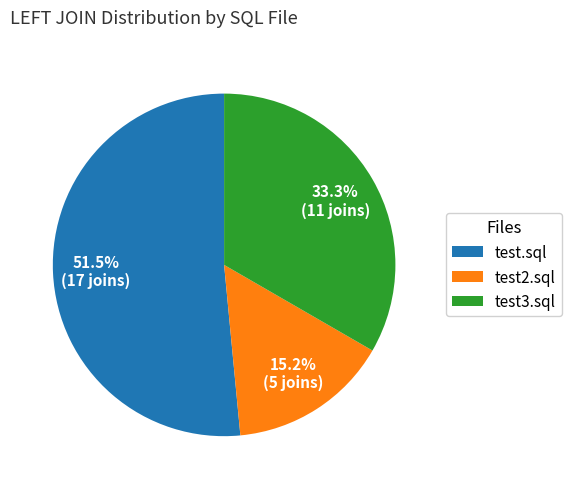

To the nearest percent, what is the difference between the test2.sql and test.sql slice percentages?

36%